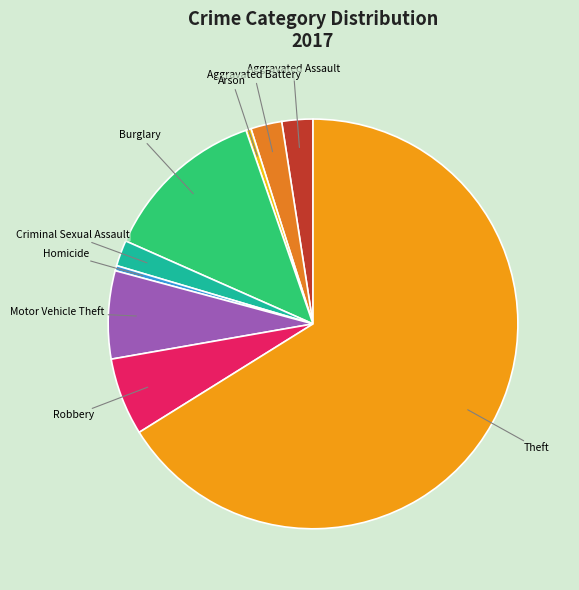

Is the sum of Arson and Motor Vehicle Theft greater than half?

No